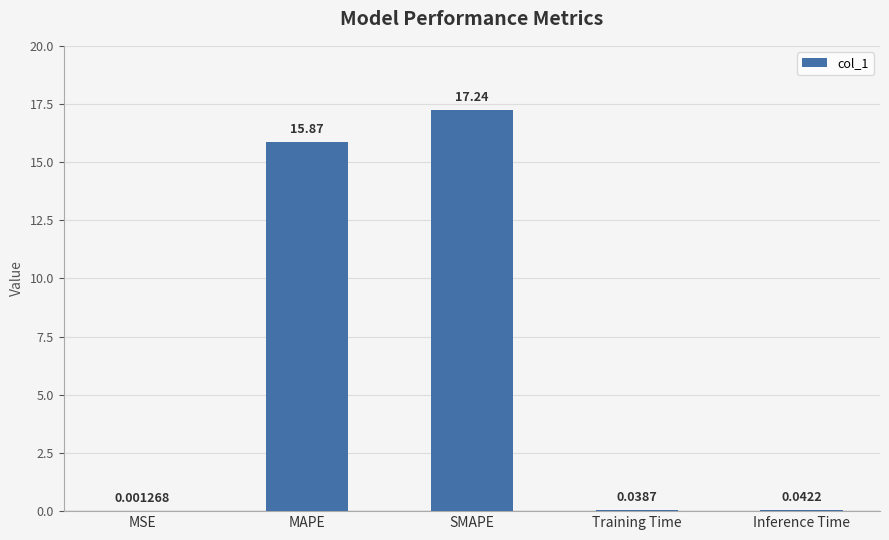

Are the bars horizontal?

No